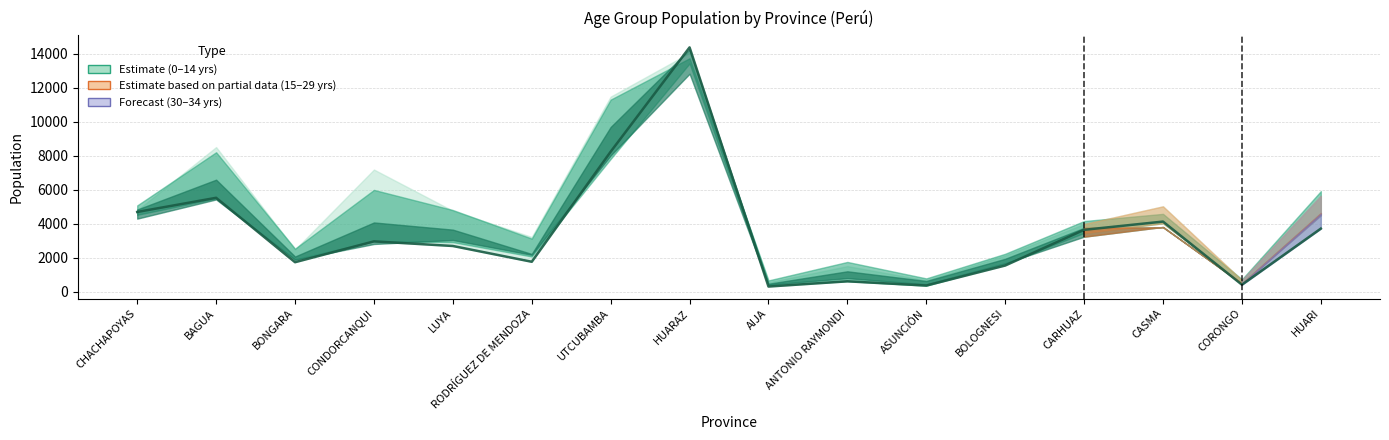

What is the difference between the maximum and second lowest values?

14001